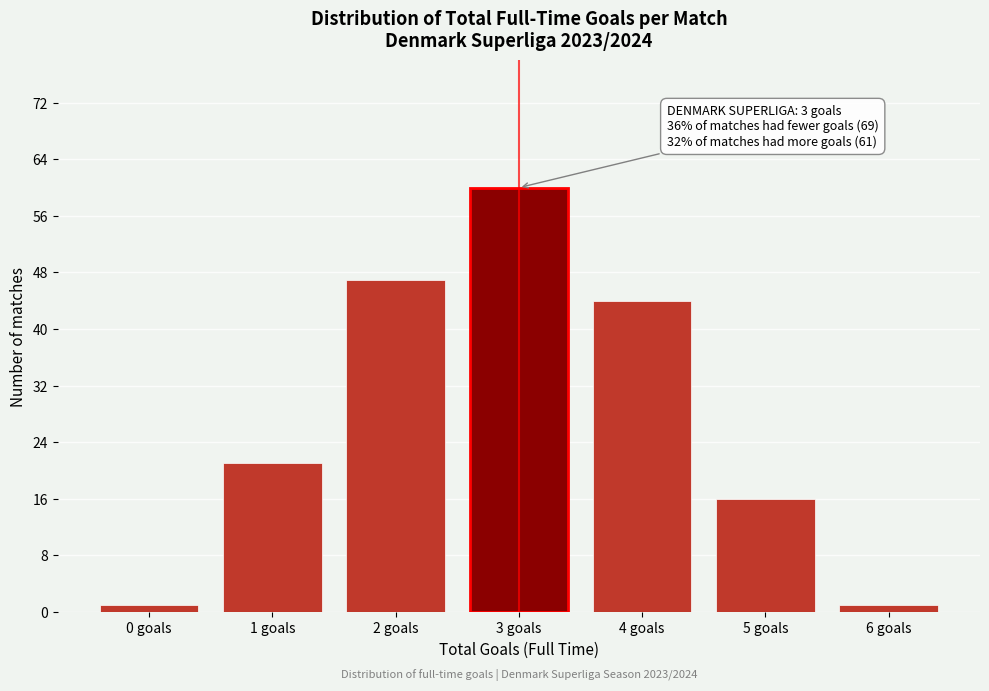

Reading left to right, extract all data points from this chart.

0 goals=1	1 goals=21	2 goals=47	3 goals=60	4 goals=44	5 goals=16	6 goals=1